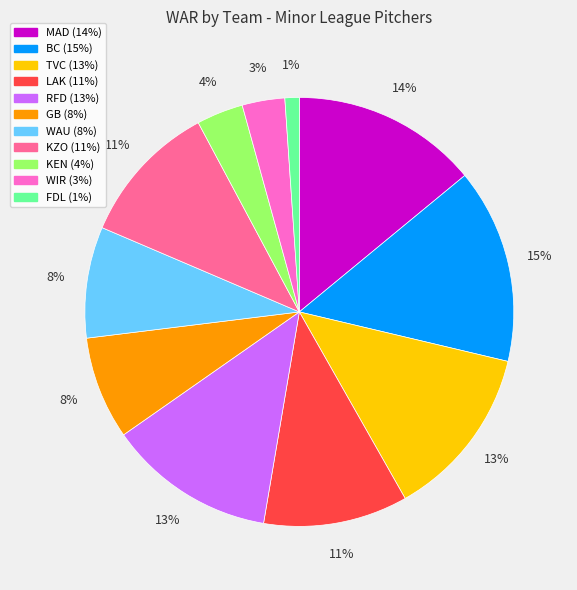

Does RFD account for over 50% of the chart?

No